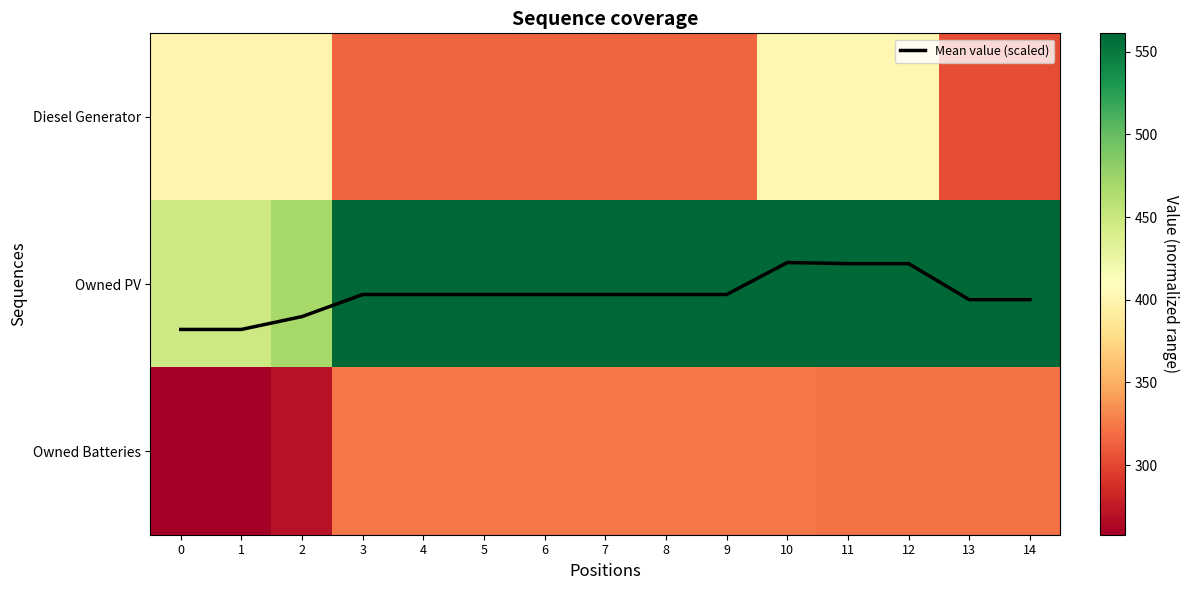

Between 3 and 13, which series saw the biggest shift?

Diesel Generator